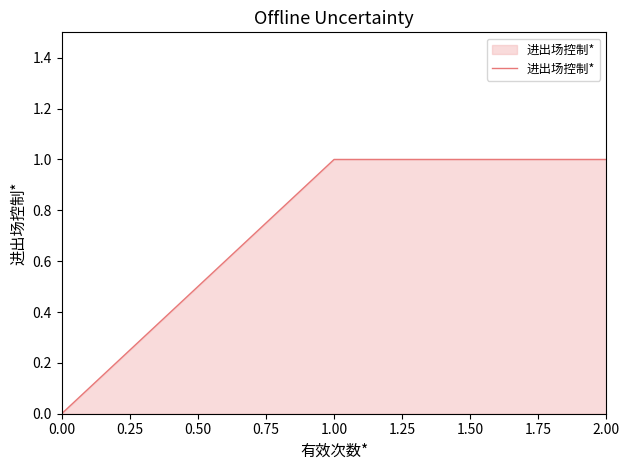

Count the number of data series in this chart.

1